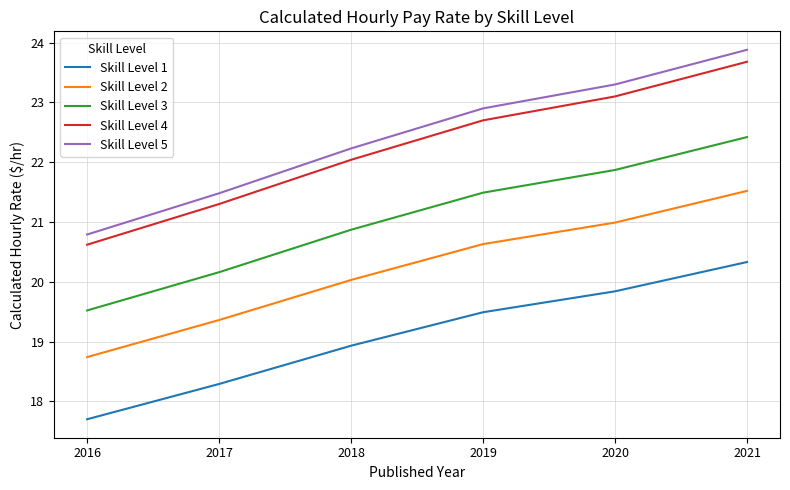

What is the sum of the Skill Level 2 values at 2018 and 2017?

39.4